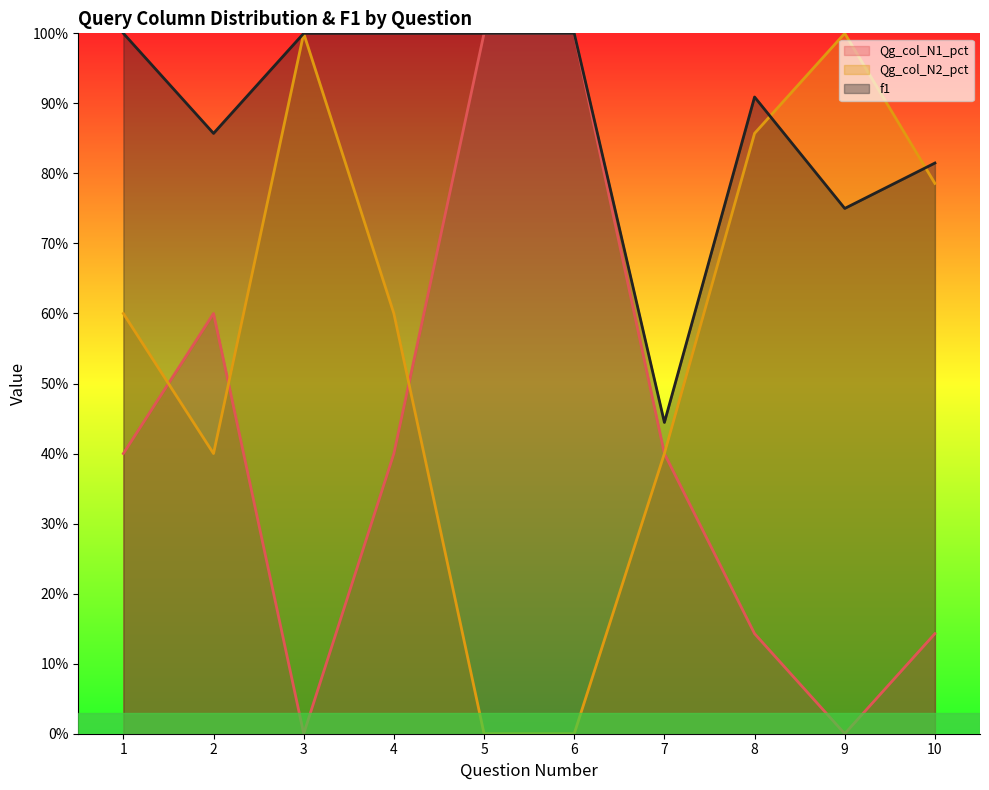

Between 8 and 3, which is larger?

8